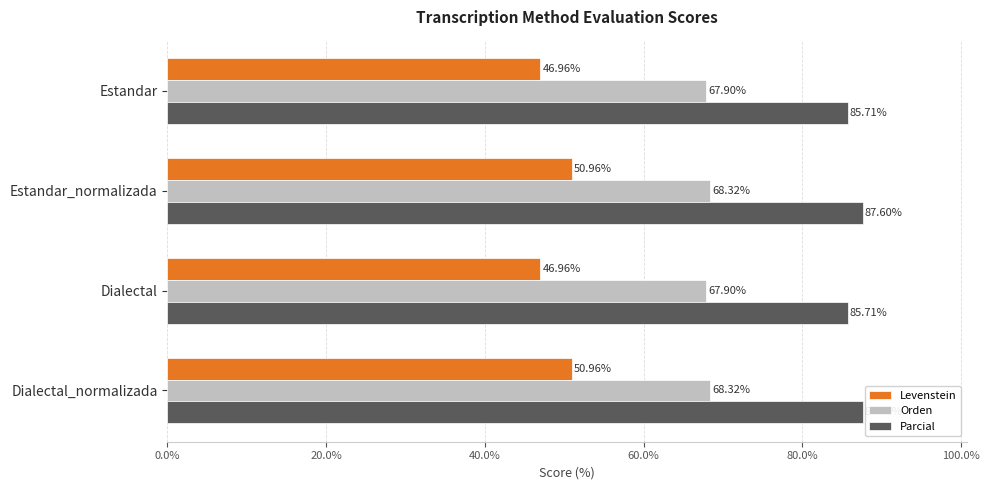

Which series has the widest spread of values?

Levenstein